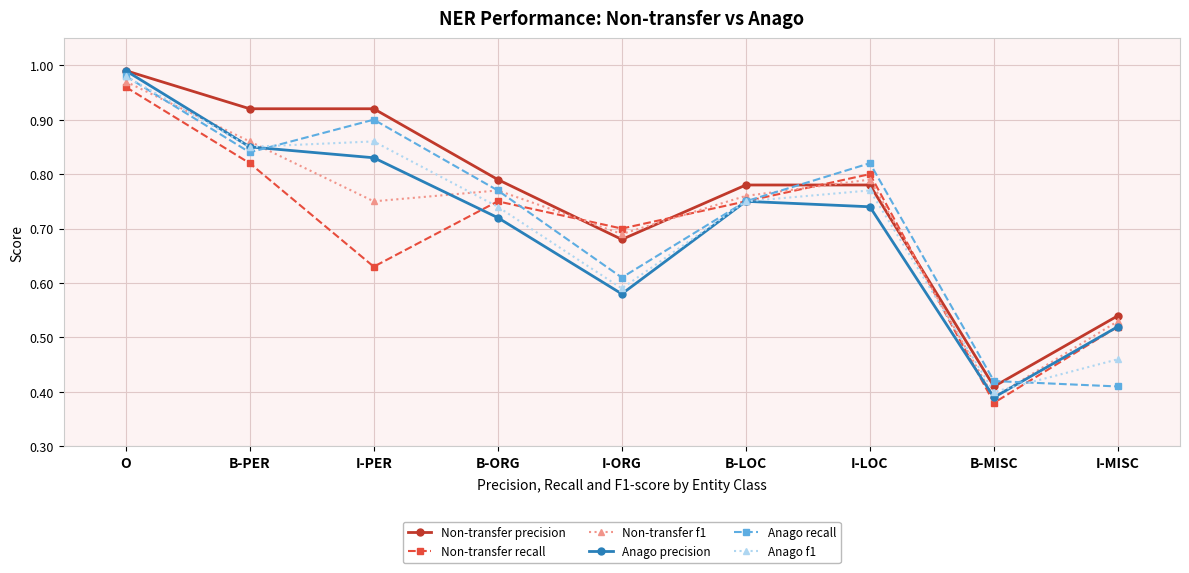

The value of Anago precision at I-PER is 0.8. True or false?

True